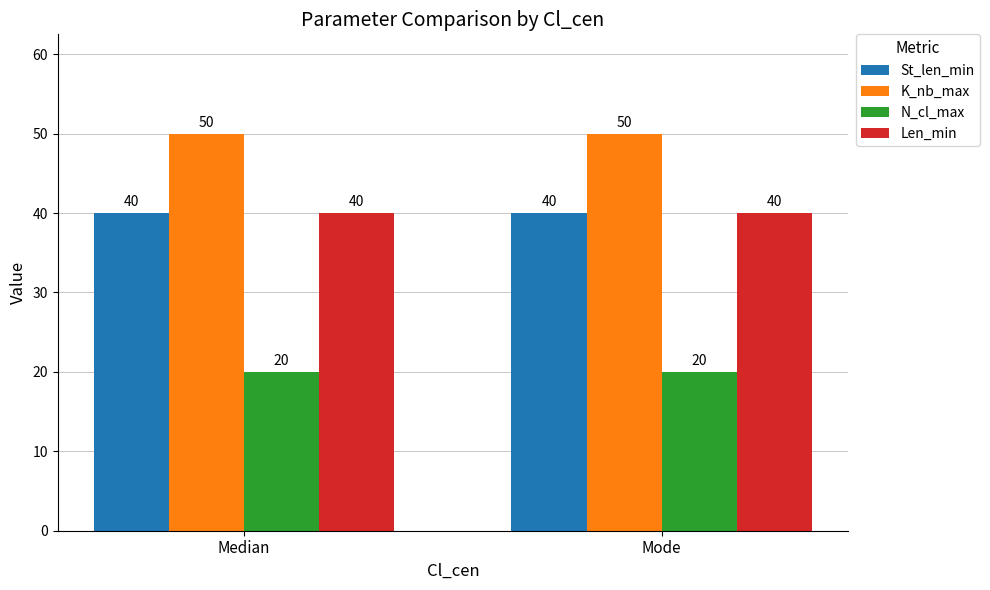

What is the spread (max minus min) of values at Median?

30